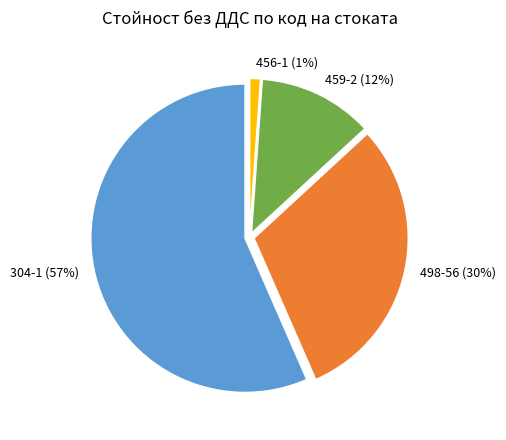

Is it true that 498-56 is 30% of the pie?

True